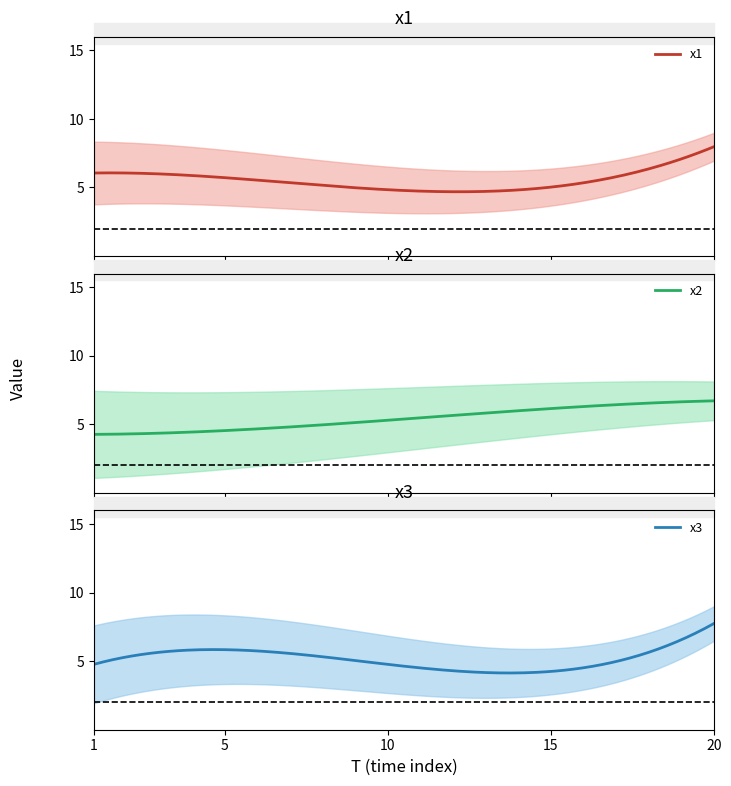

The x3 series shows 9.2 at 5. True or false?

False